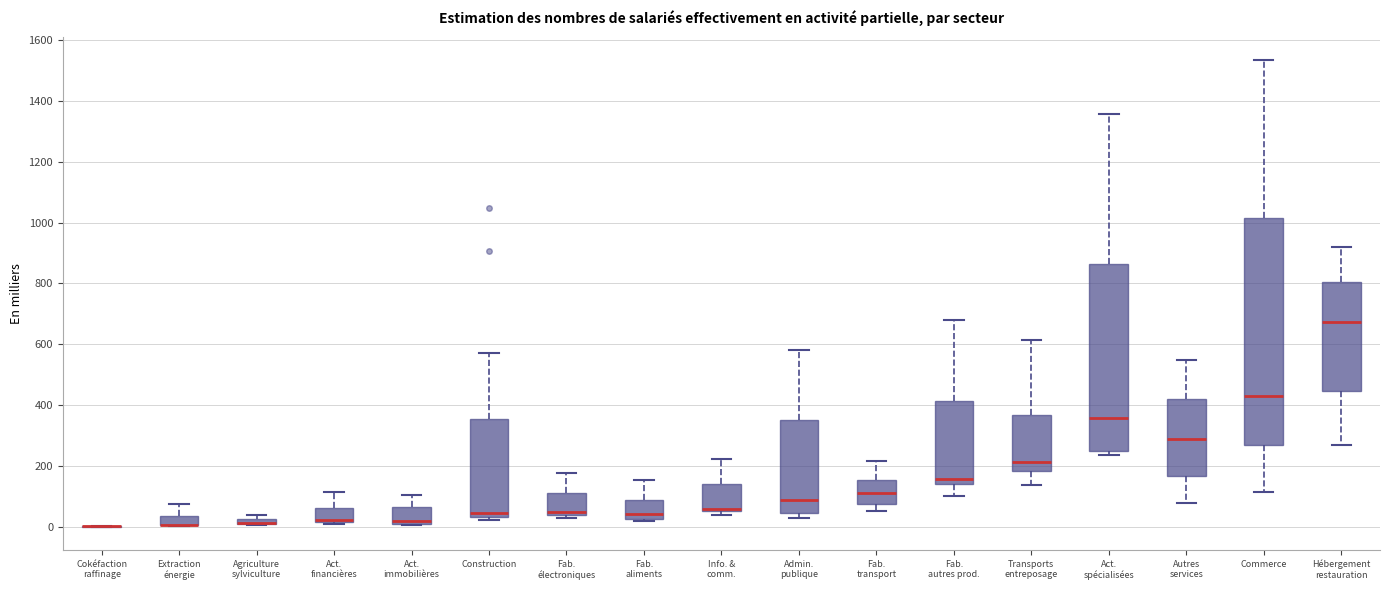

Where is the lower edge of the box for Fab. transport on the y-axis? The values are not printed on the chart, so give them approximately, as read against the axis.

80